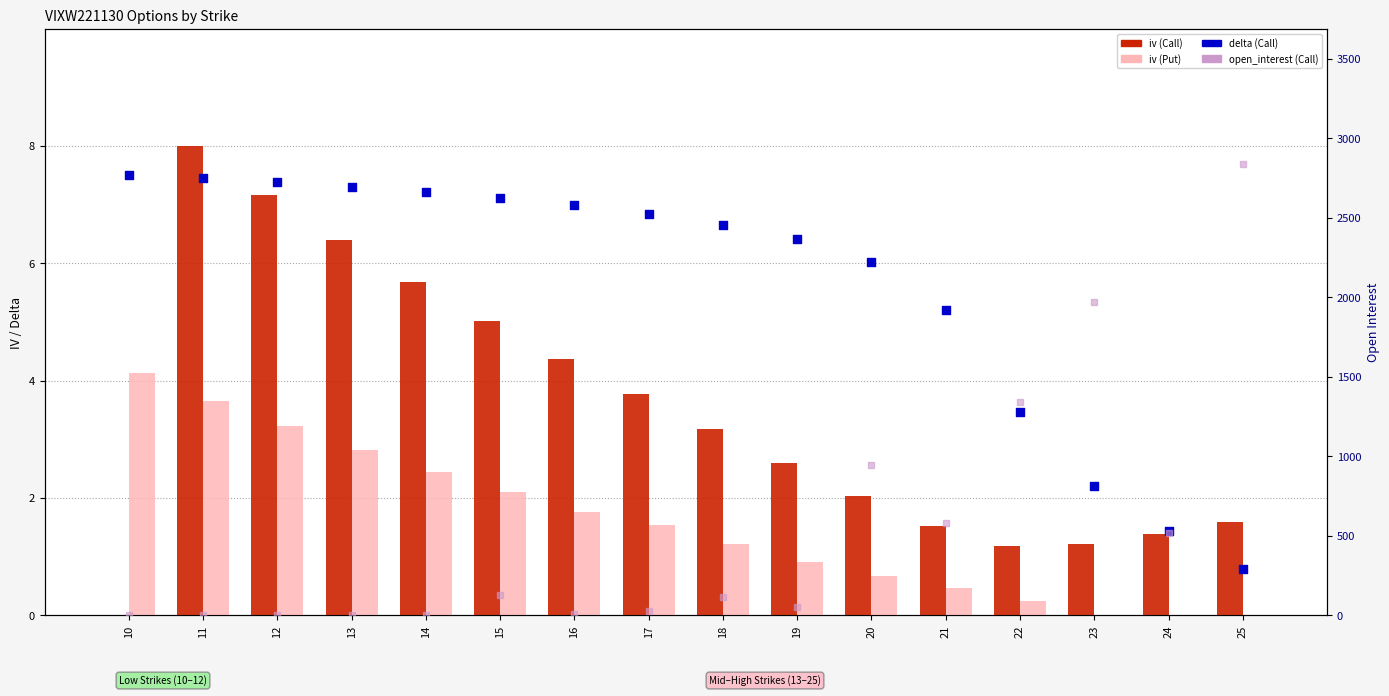

Which series contains the lowest Y value?

iv (Call)